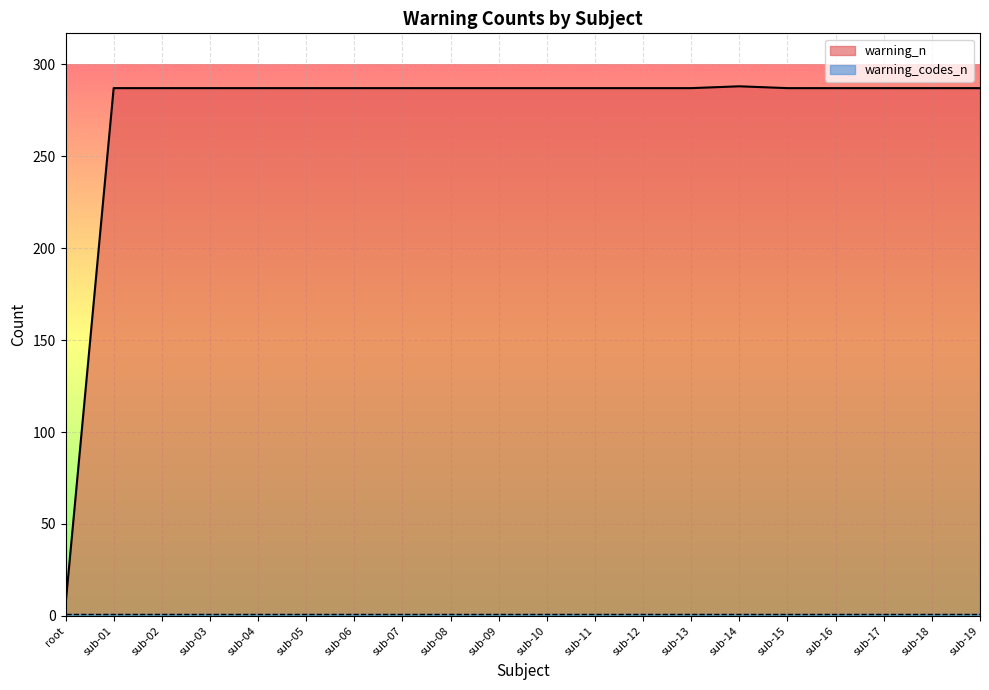

Reading left to right, what are all the values shown in this chart?

6	287	287	287	287	287	287	287	287	287	287	287	287	287	288	287	287	287	287	287